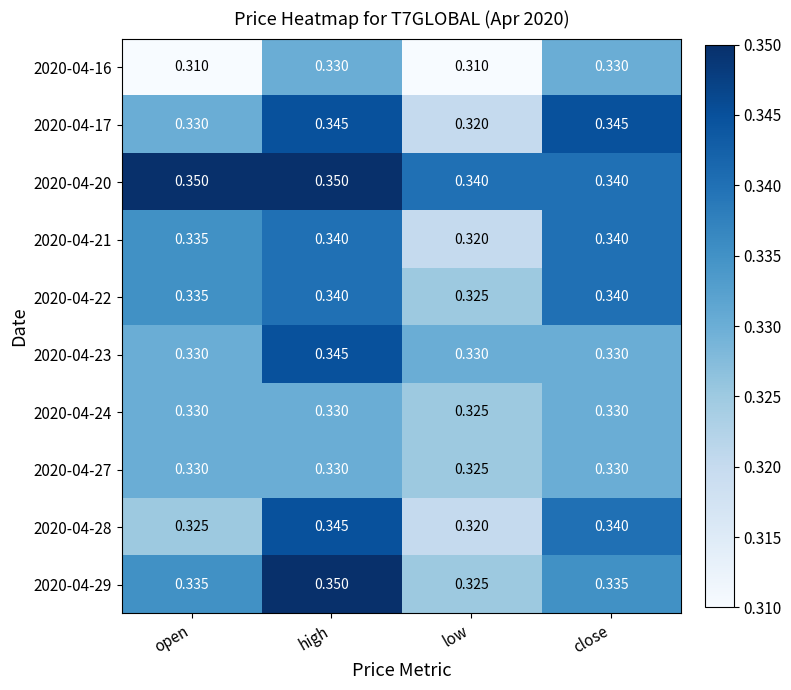

At which category is the sum across all series the highest?

high